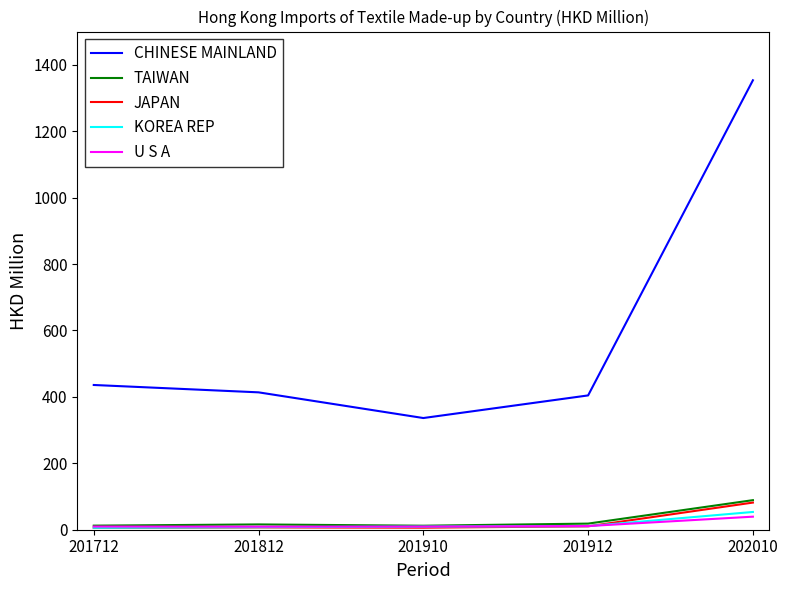

Between 201910 and 202010, which series saw the biggest shift?

CHINESE MAINLAND